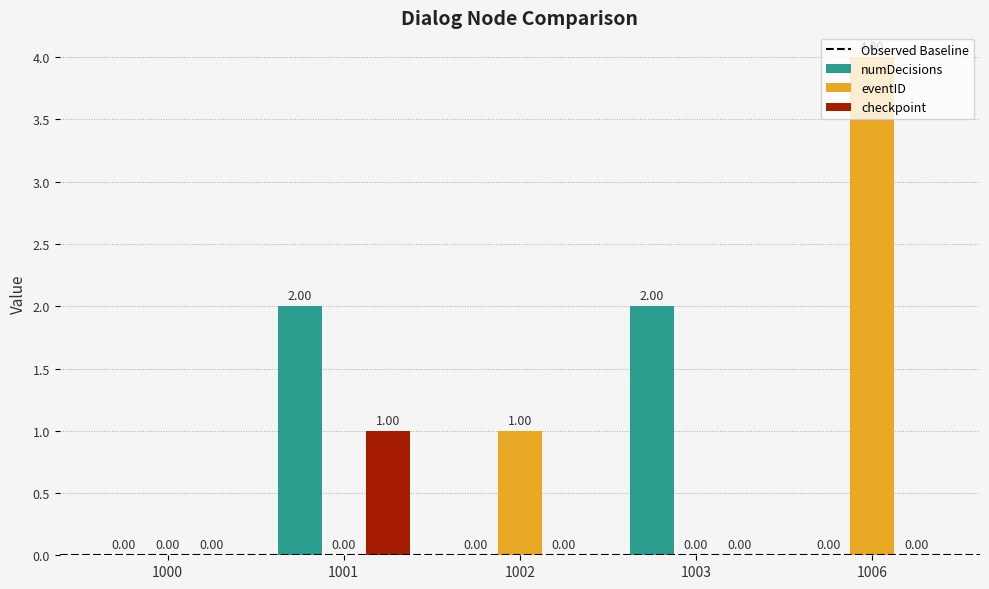

Which series changed the most between 1002 and 1003?

numDecisions